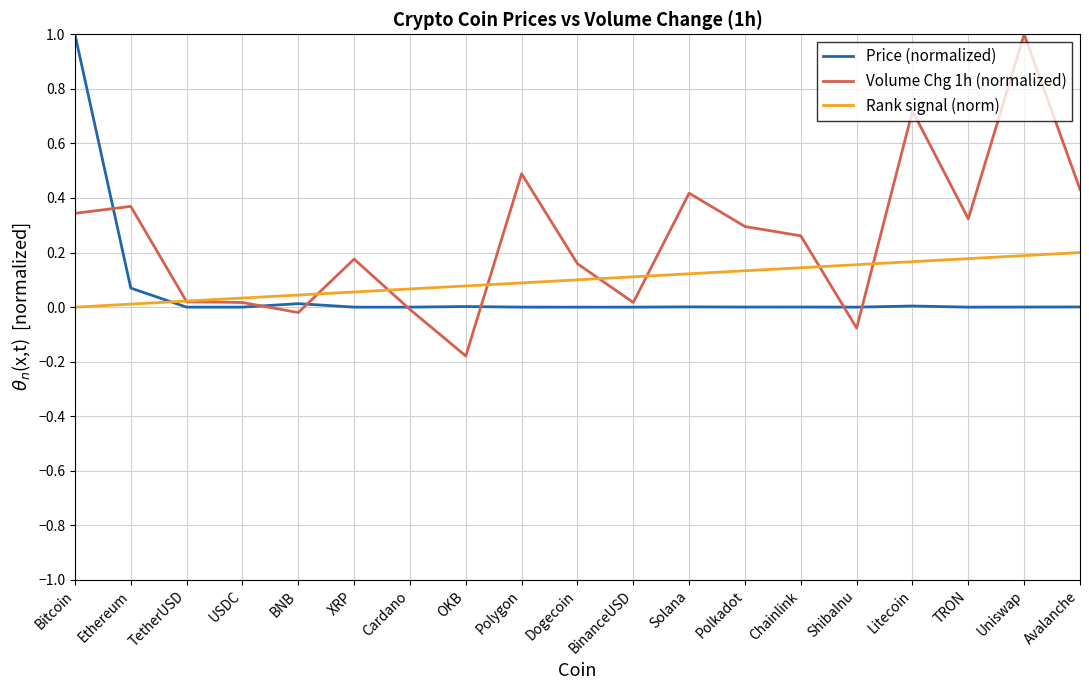

At which label does Volume Chg 1h (normalized) reach its minimum?

OKB